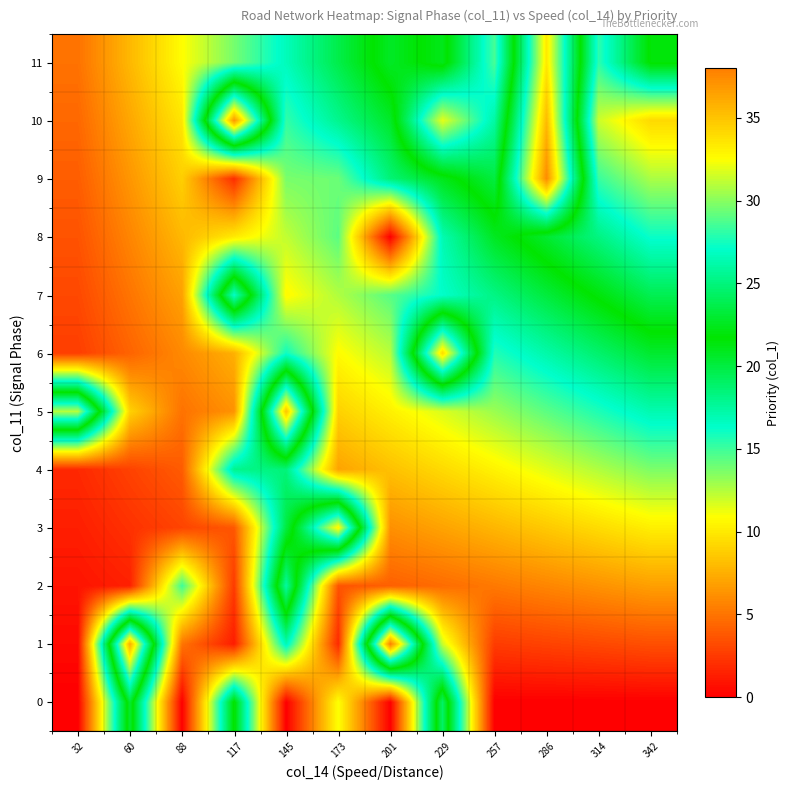

Rank the series by their maximum value, from highest to lowest.

1, 10, 5, 6, 3, 9, 11, 8, 7, 2, 0, 4